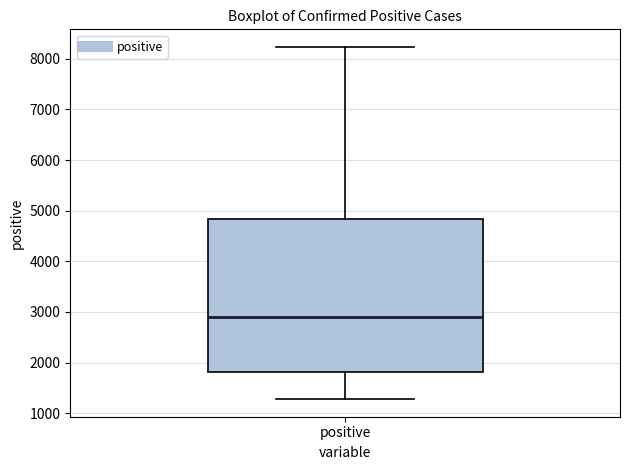

Where does the upper whisker of the box for positive end on the y-axis? The values are not printed on the chart, so give them approximately, as read against the axis.

8200